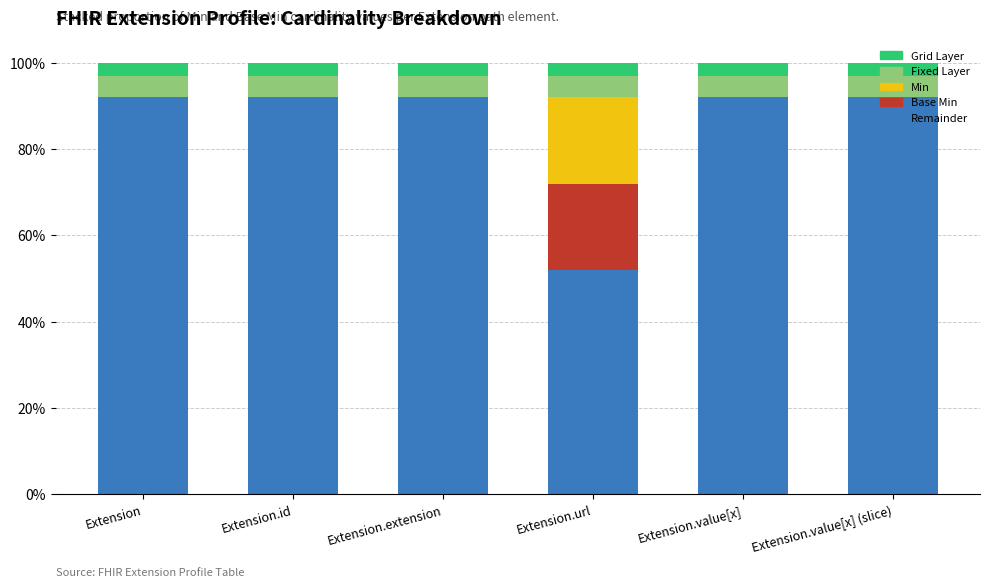

Does the chart contain stacked bars?

Yes